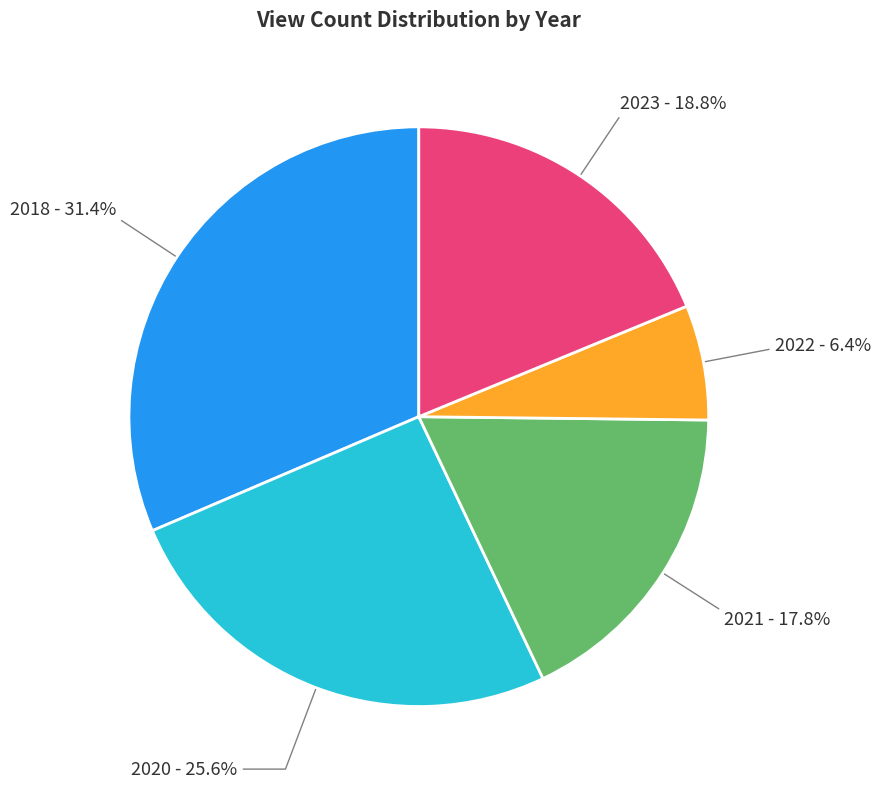

Which slice is the largest?

2018